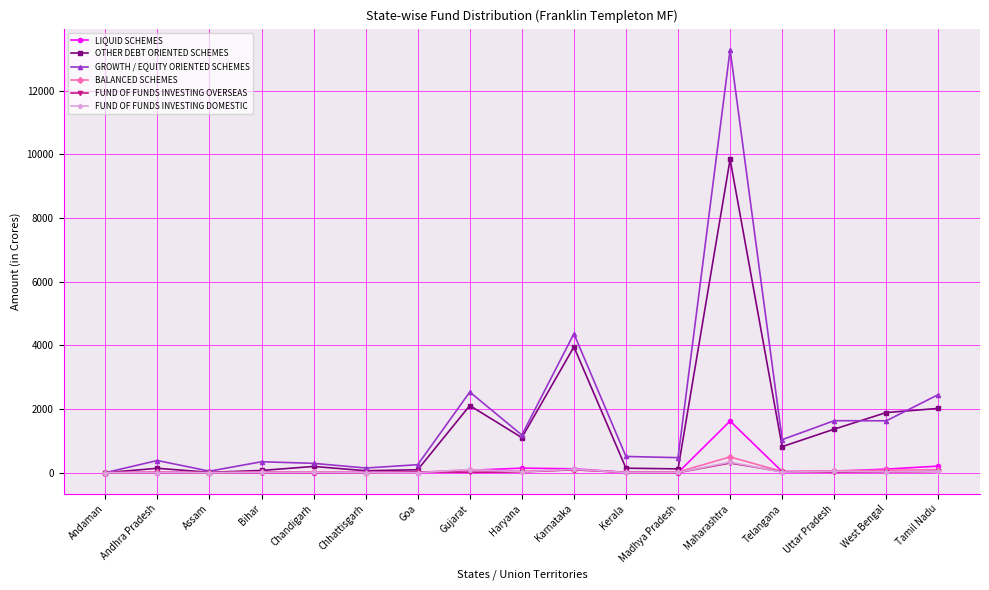

What is the value of the BALANCED SCHEMES point at the 4th from the left?

27.0